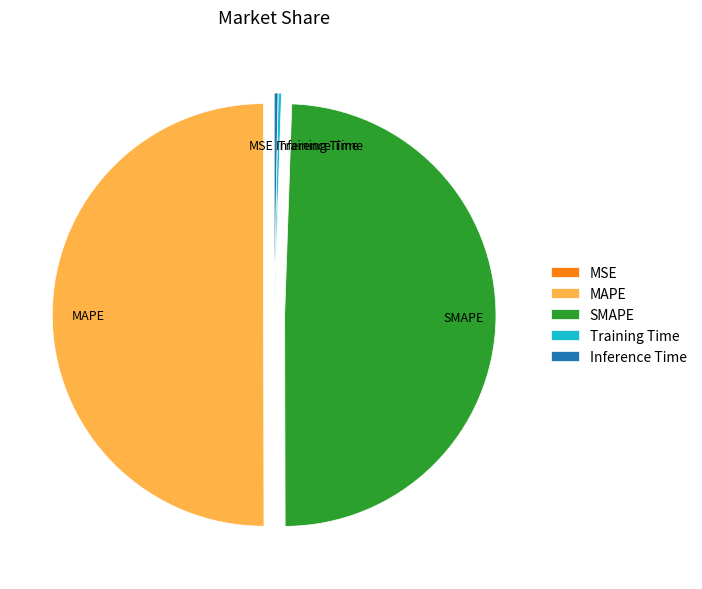

Which slice is the largest?

MAPE